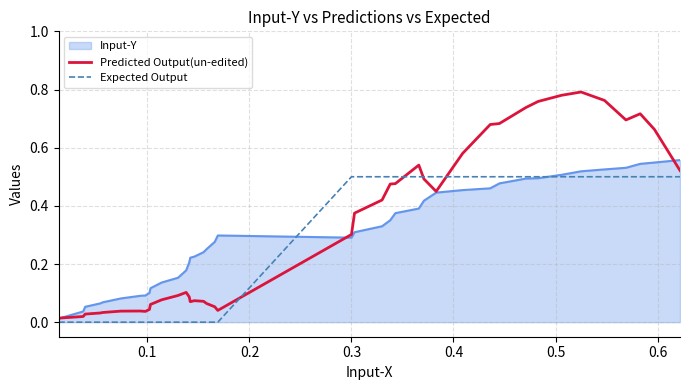

Which series has the largest range (max minus min)?

Predicted Output(un-edited)